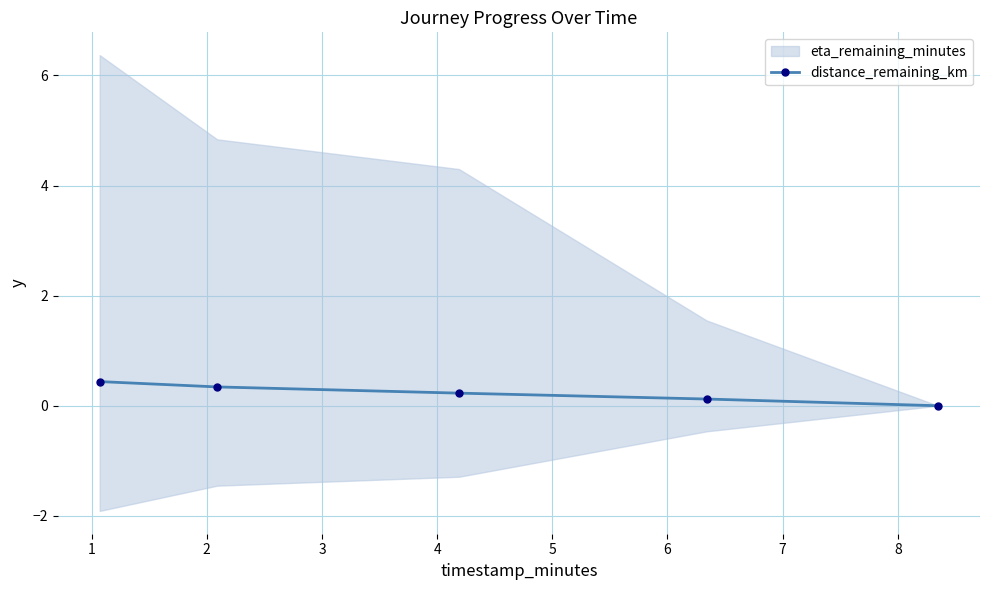

True or false: distance_remaining_km has more than 2 interior local peaks.

False